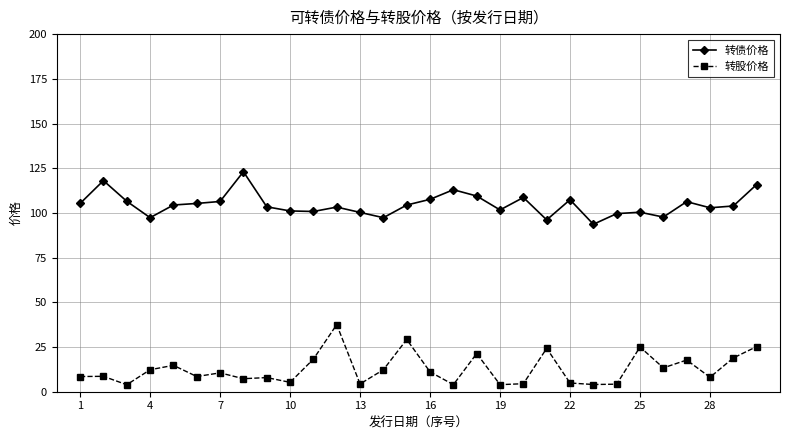

Which series has the largest total across all categories?

转债价格